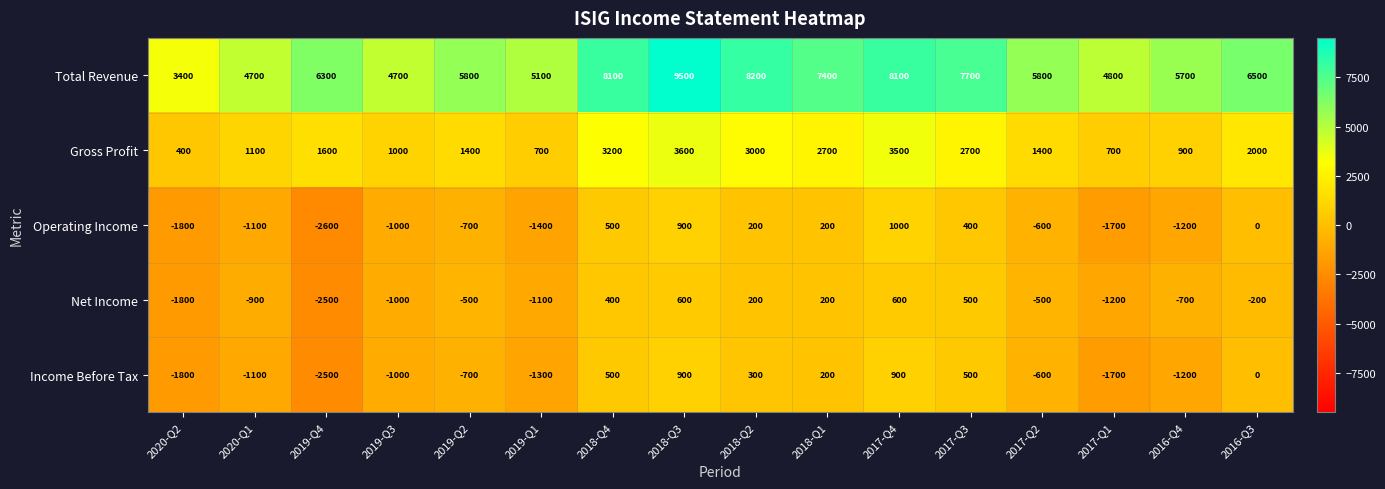

The value of Total Revenue at 2017-Q1 is 2817. True or false?

False